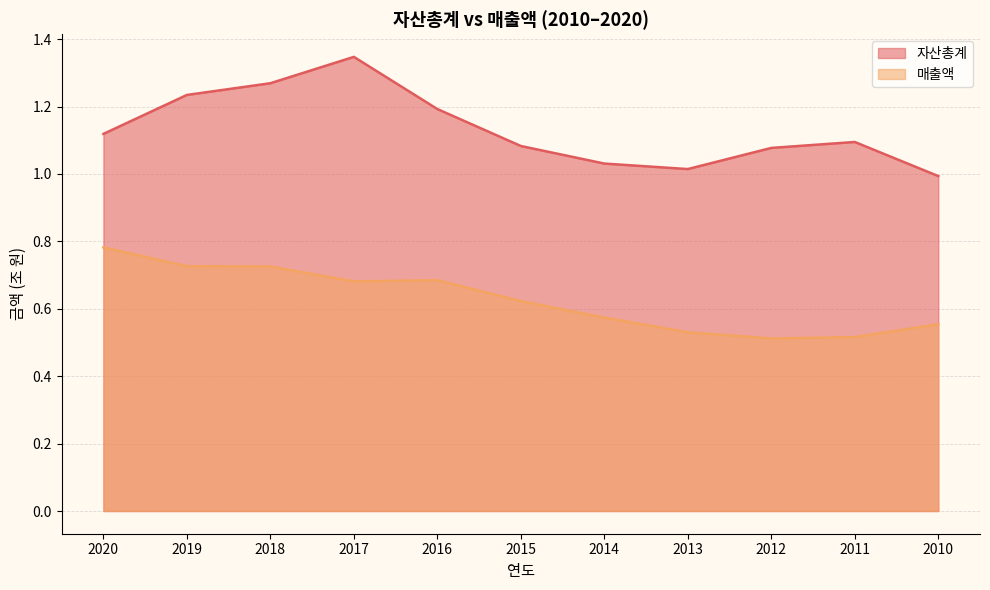

Does the chart have visible grid lines?

Yes